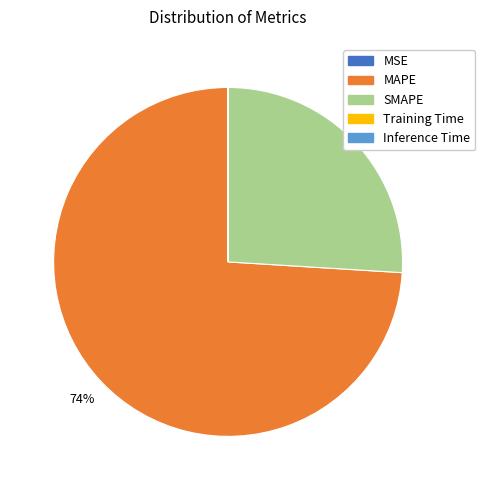

Which category accounts for the majority?

MAPE